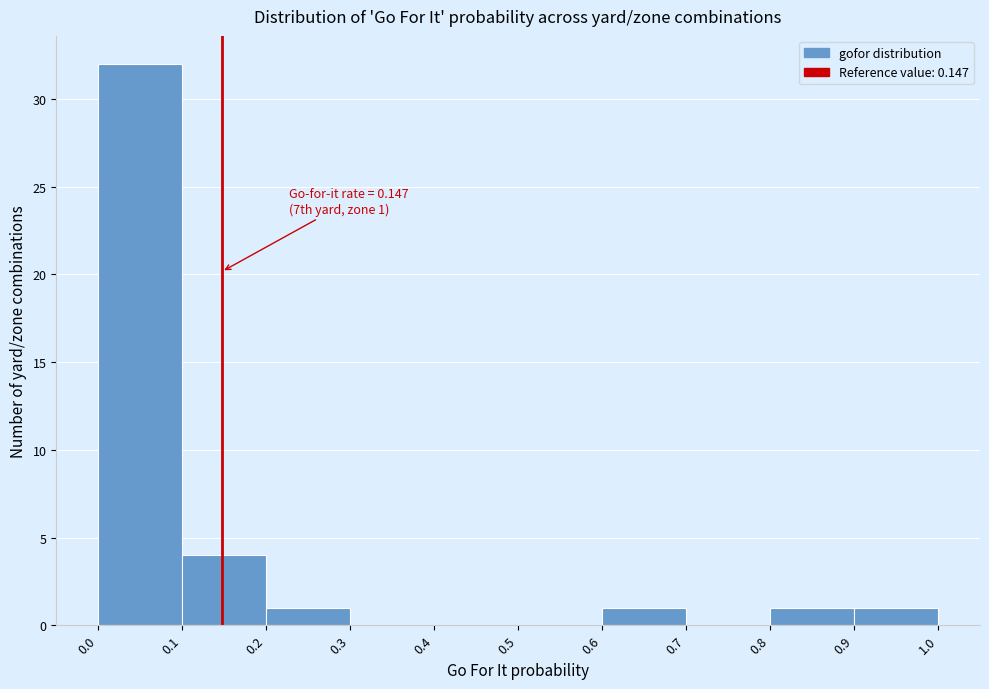

Which range on the x-axis has the tallest bar?

0.0 to 0.1